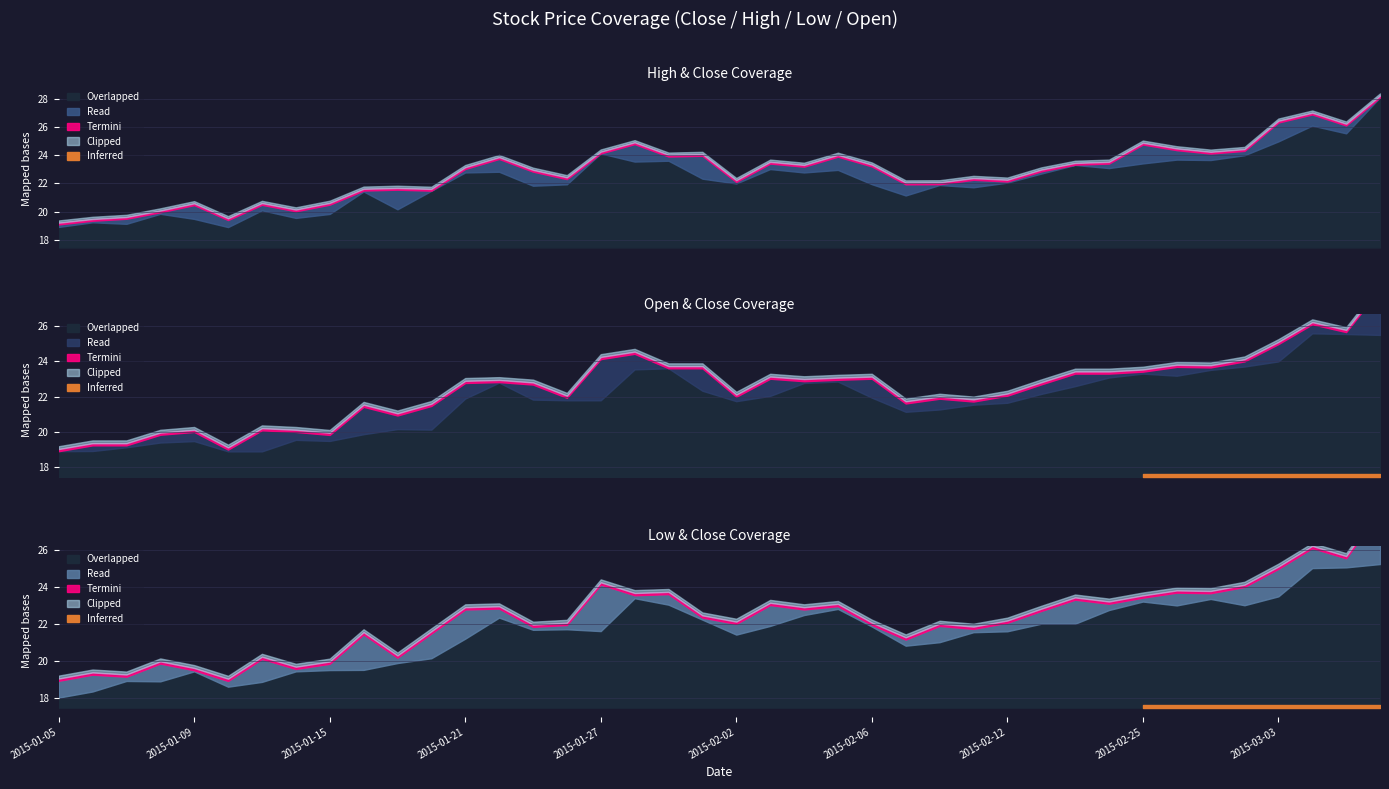

What is the difference between the second highest and second lowest values in the high series?

7.5